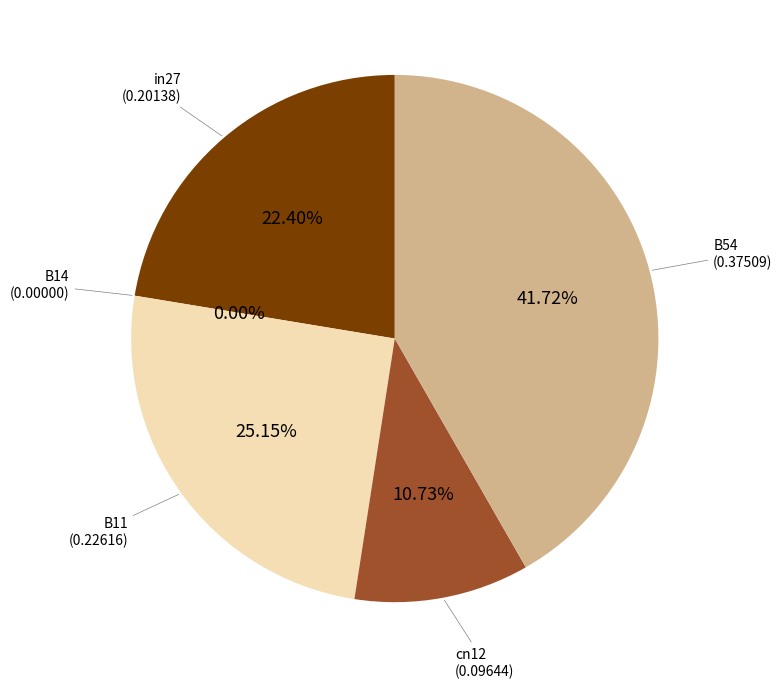

To the nearest percent, what is the difference between the largest and smallest slice percentages?

42%